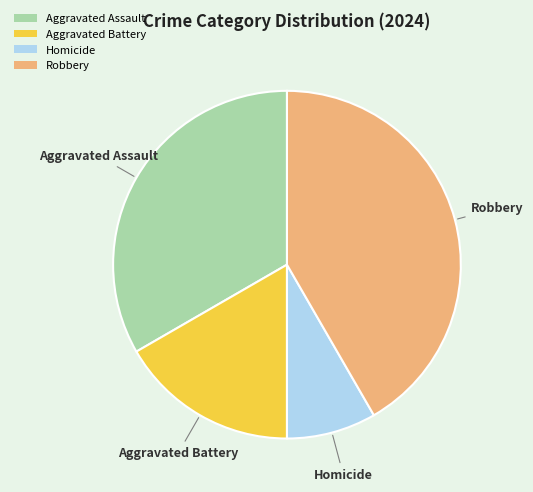

Combined, do Aggravated Battery and Robbery account for over 50%?

Yes